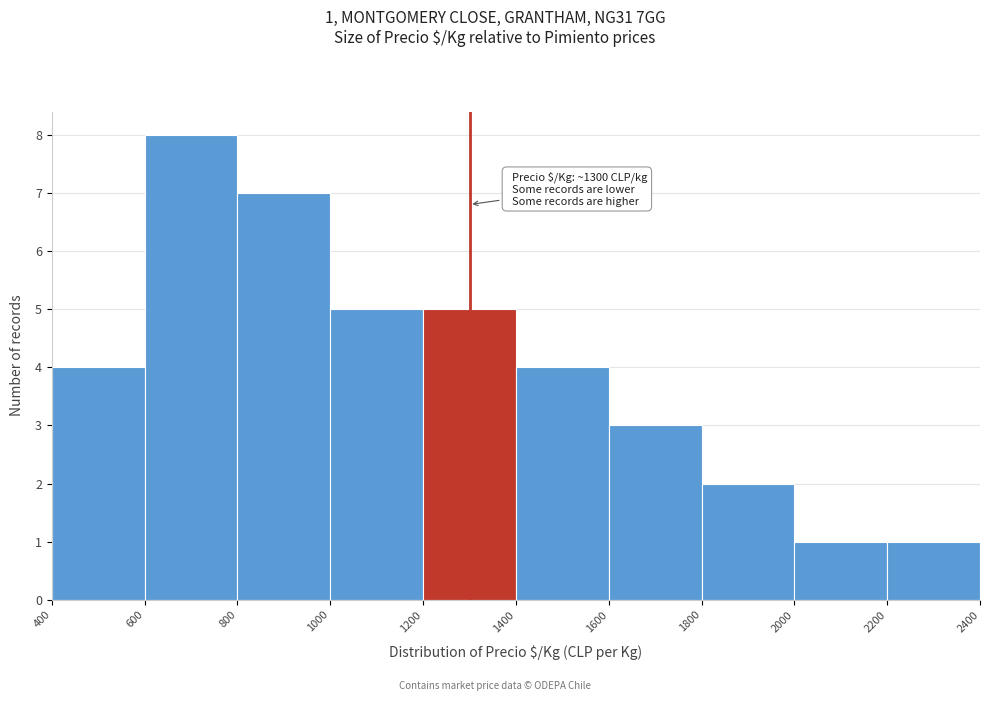

Over which range of the x-axis is the bar tallest?

600 to 800